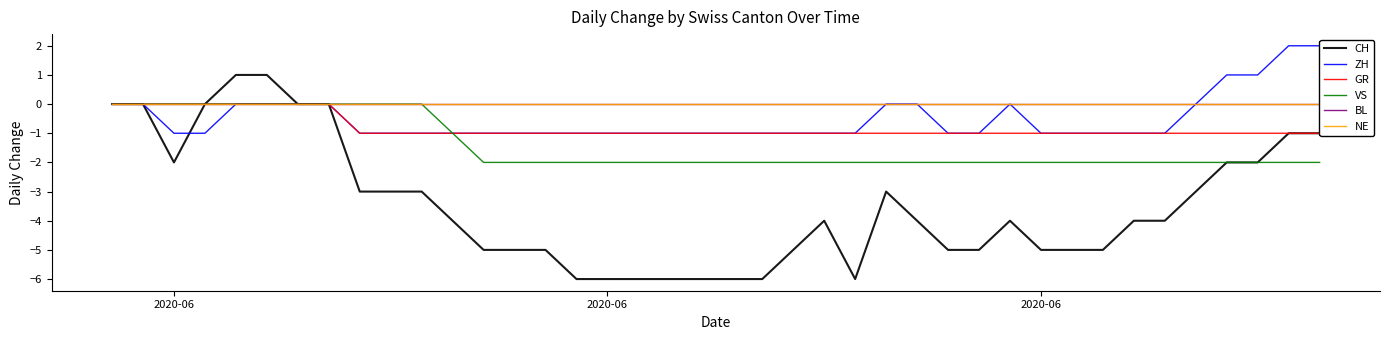

How many interior local peaks does the ZH series have?

1